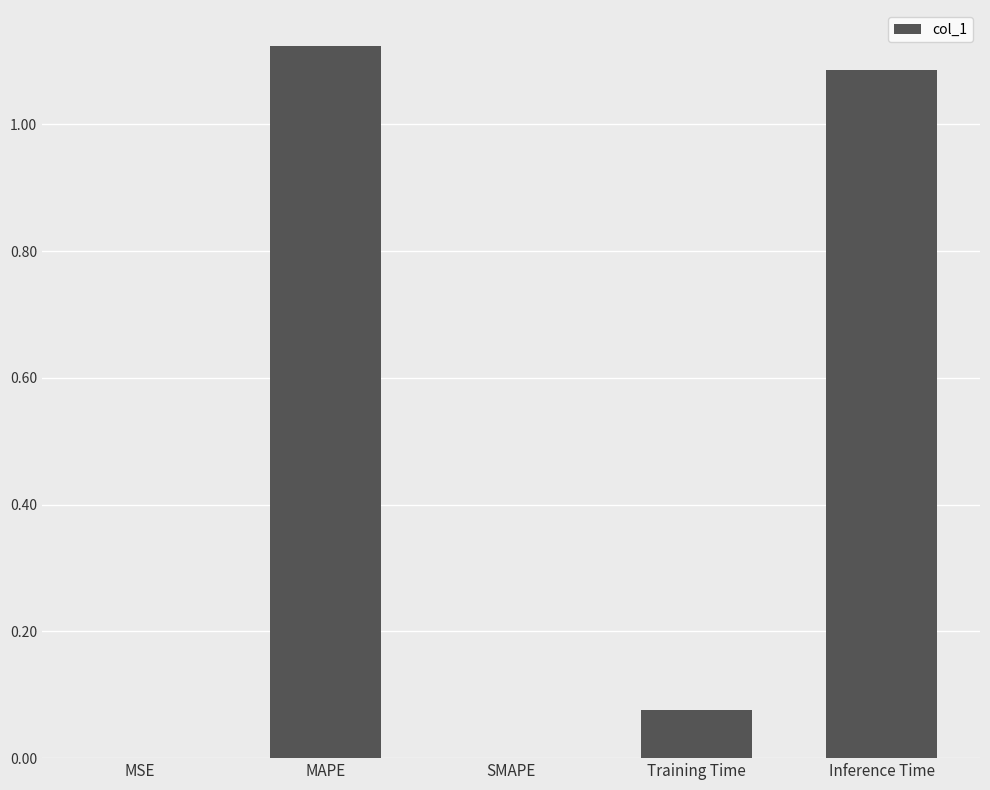

What is the ratio of the value at Inference Time to the value at MAPE?

1.0